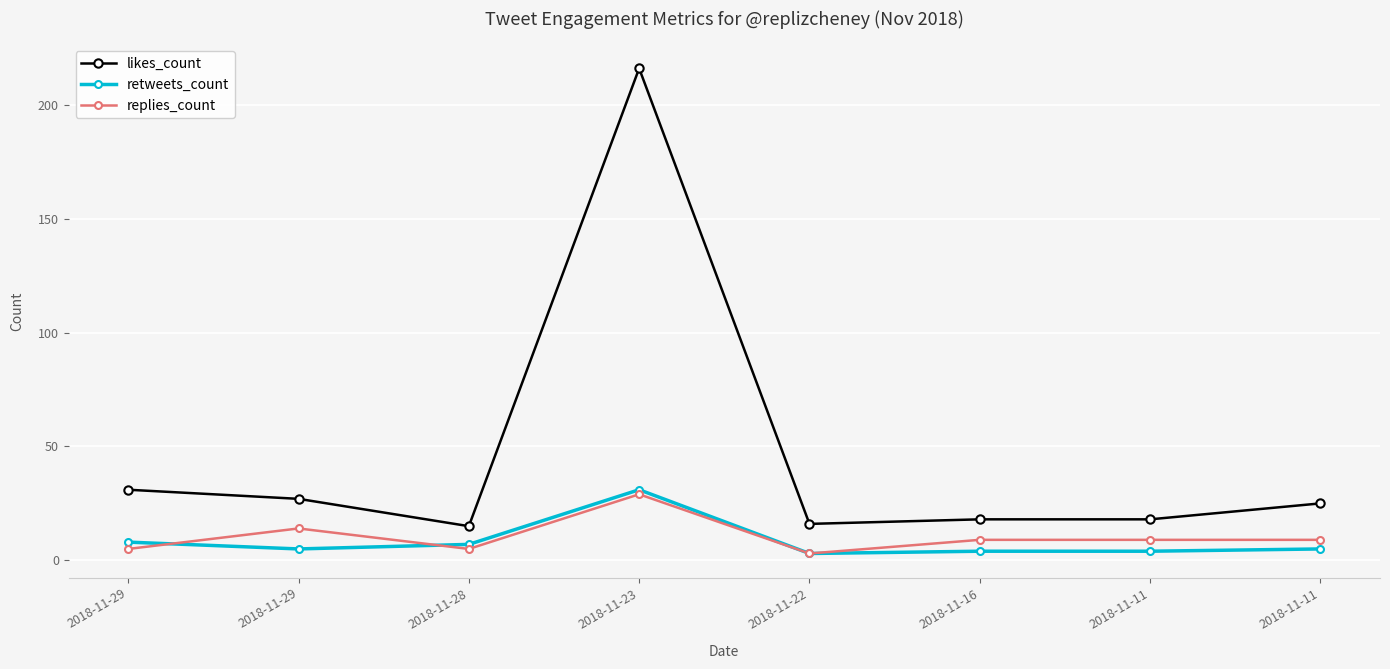

True or false: likes_count and replies_count intersect in this chart.

False